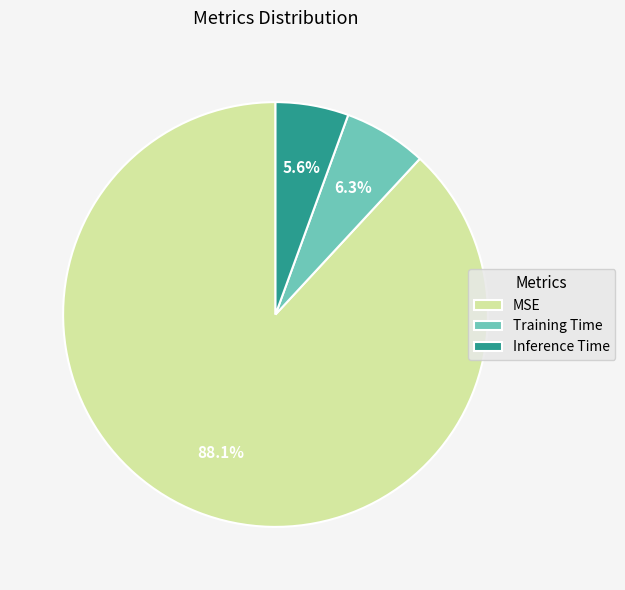

Rank the categories by value from highest to lowest.

MSE, Training Time, Inference Time